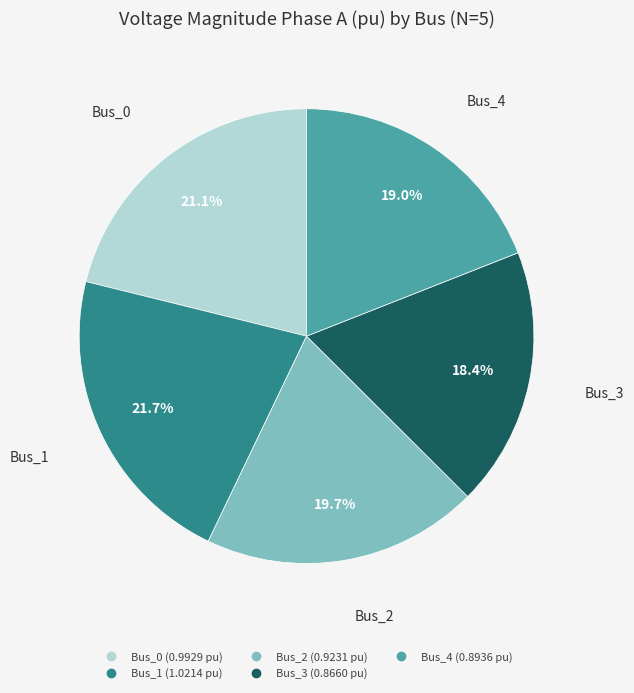

To the nearest percent, what percentage of the pie is Bus_3?

18%